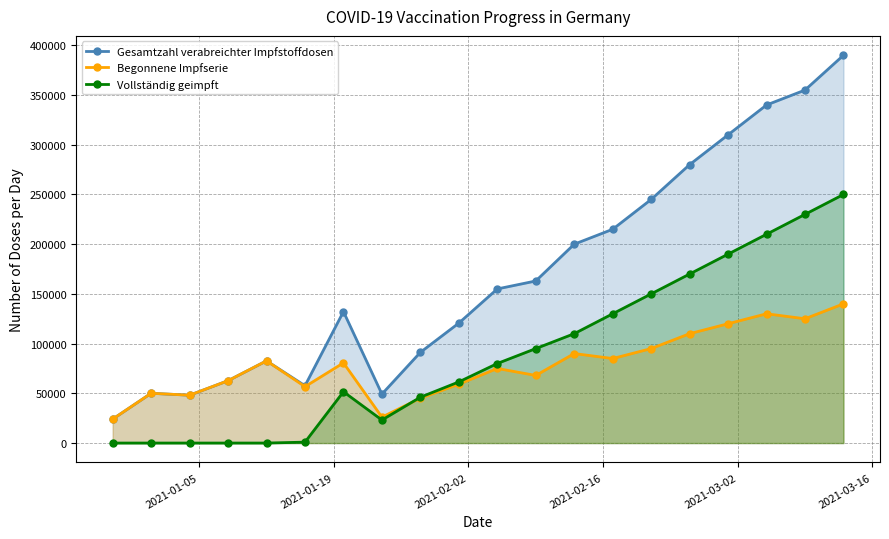

Which series has the widest spread of values?

Gesamtzahl verabreichter Impfstoffdosen